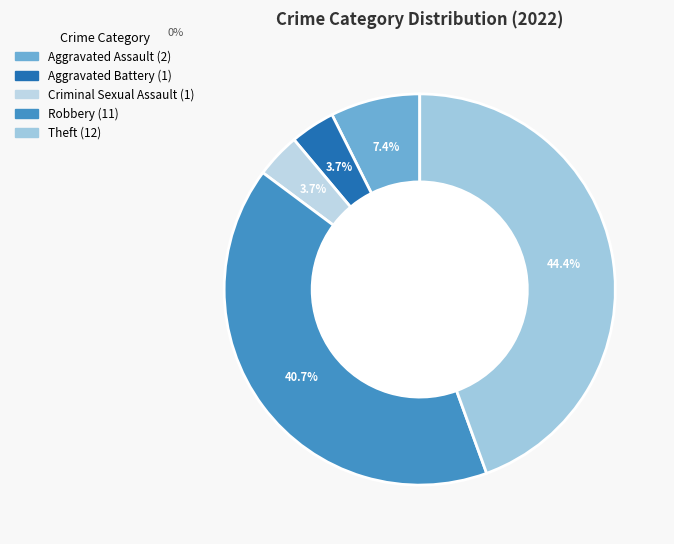

How many segments does this pie chart have?

5